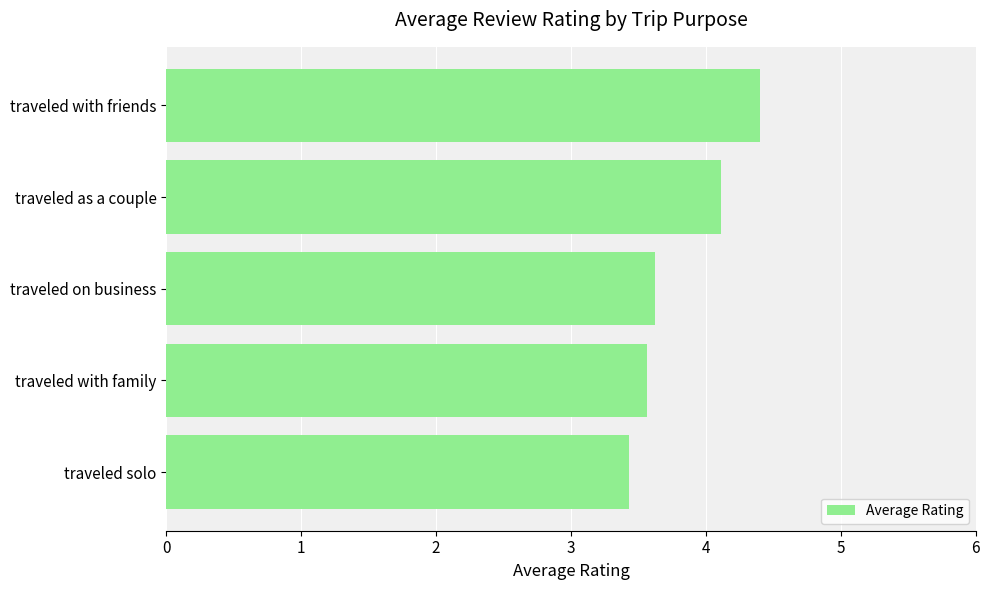

Between traveled solo and traveled as a couple, which is larger?

traveled as a couple